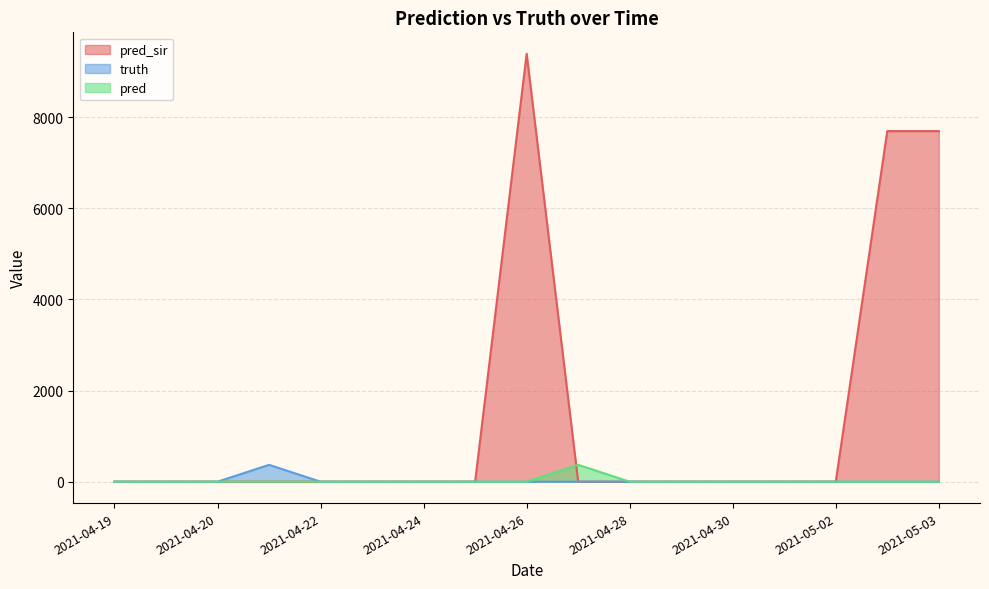

At 2021-04-19, list the series in order from smallest to largest.

pred_sir, truth, pred